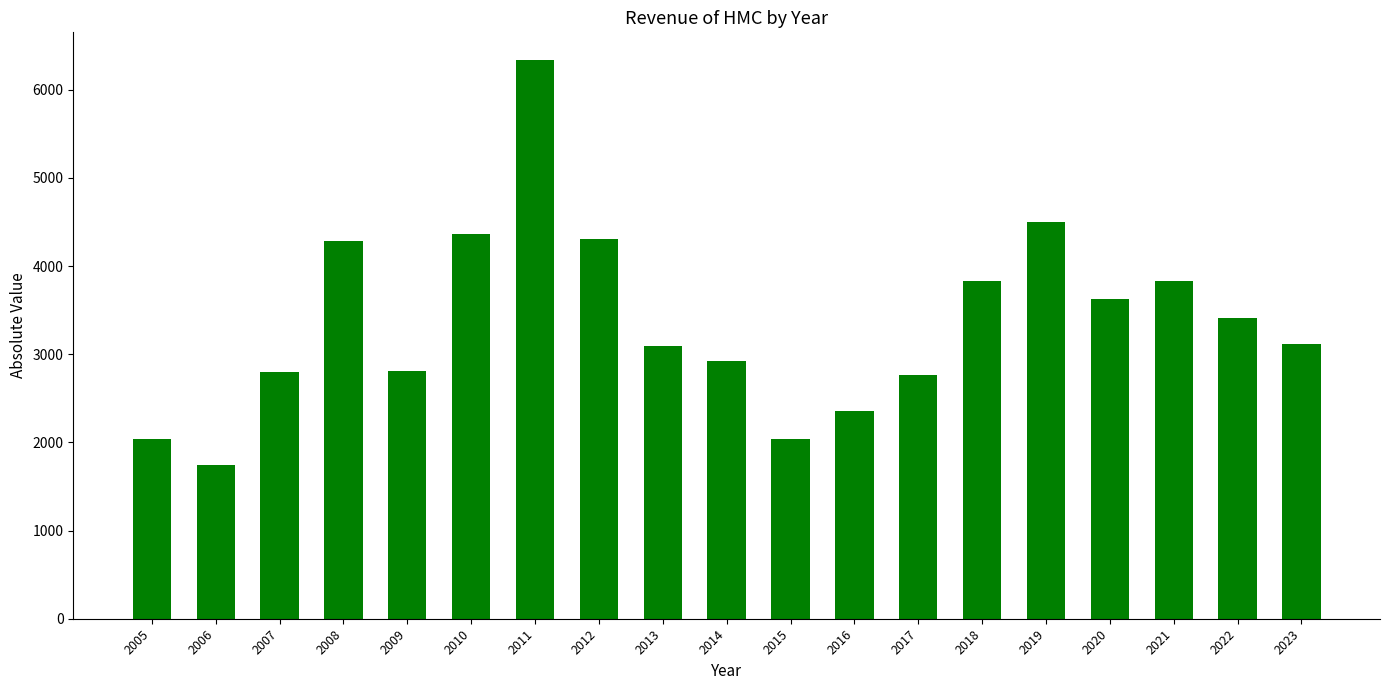

Is it true that the value at 2018 is 1293.9?

False